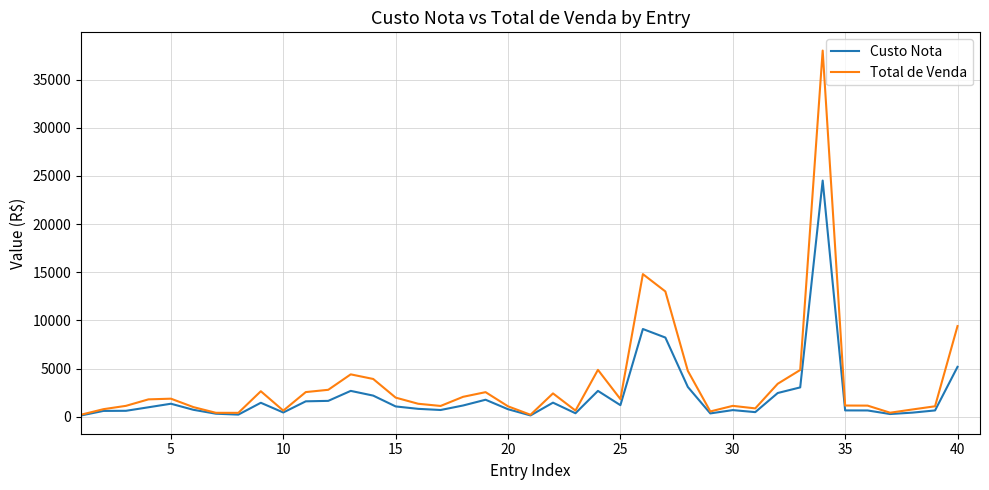

List the series in order of their peak value, lowest first.

Custo Nota, Total de Venda